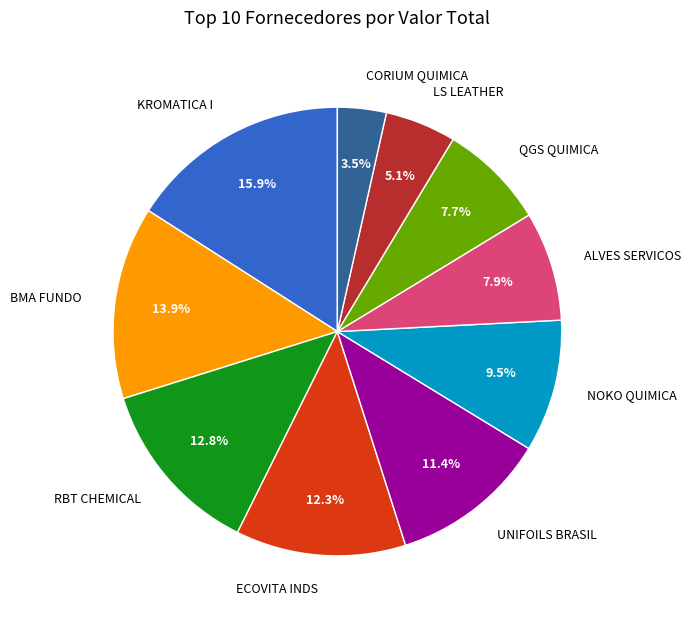

What portion of the pie excludes ECOVITA INDS?

87.7%